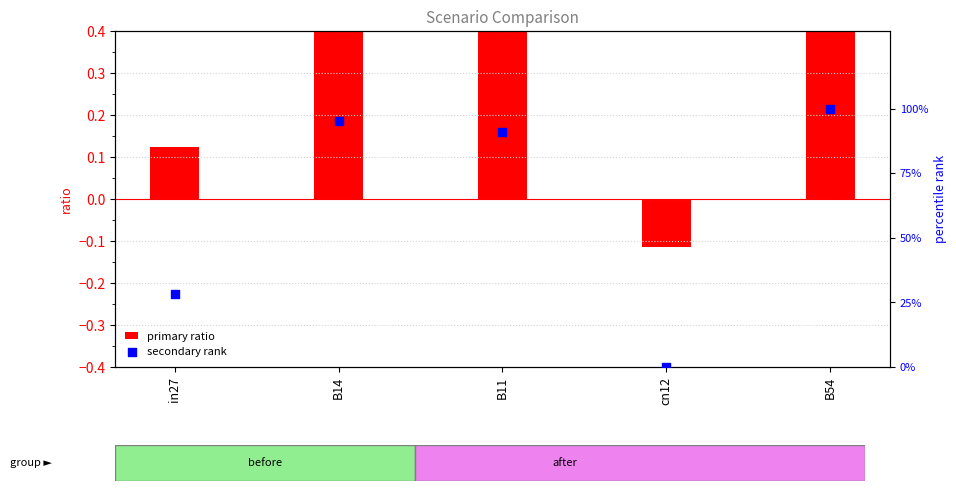

Is the value of secondary rank at B14 greater than the value of primary ratio at B54?

Yes